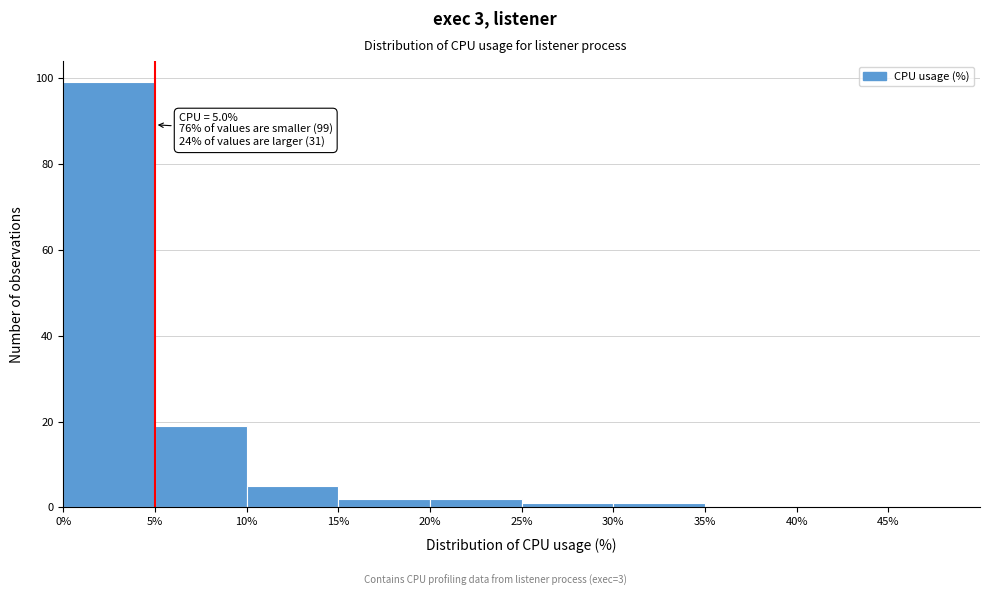

Which range on the x-axis has the tallest bar?

0% to 5%